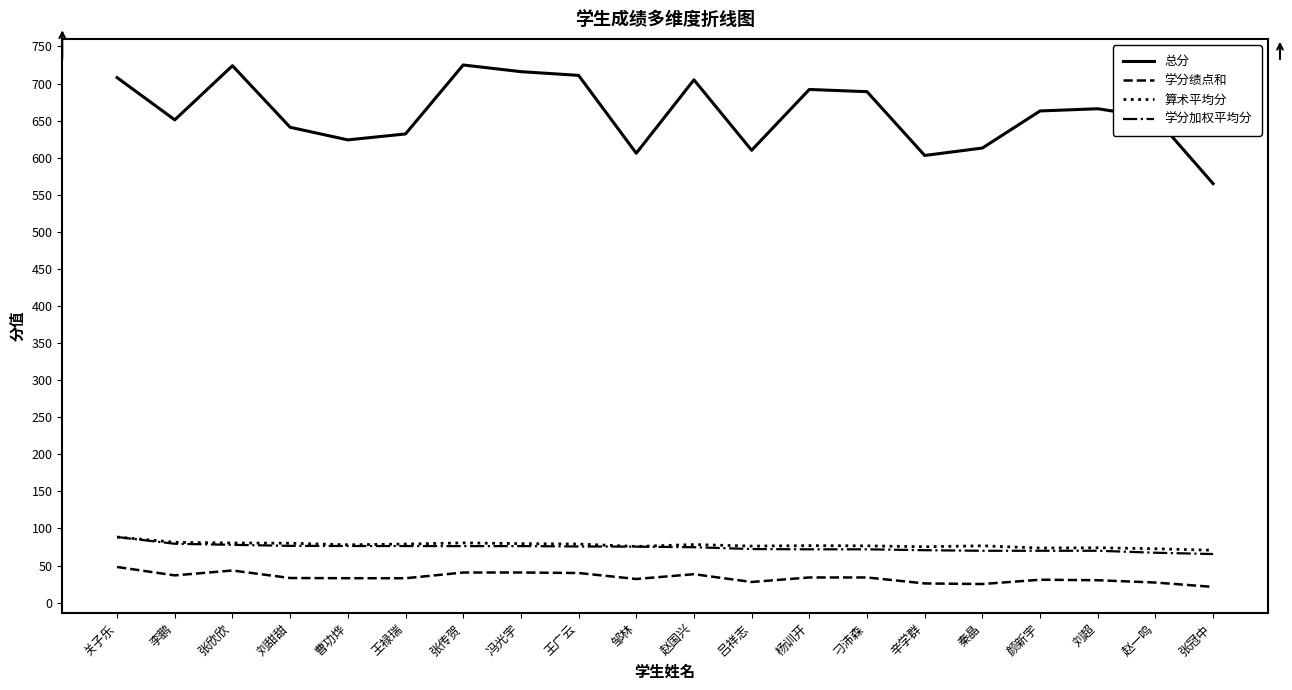

Is it true that 算术平均分 equals 42.7 at 张欣欣?

False